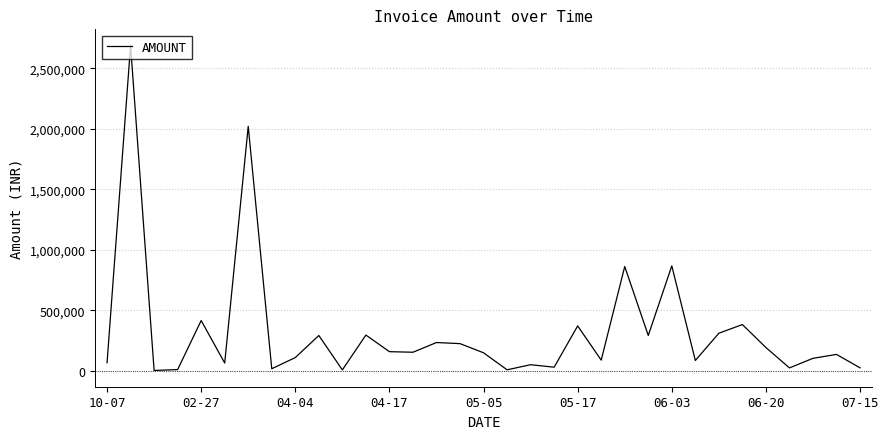

What is the greatest value displayed?

2689515.0